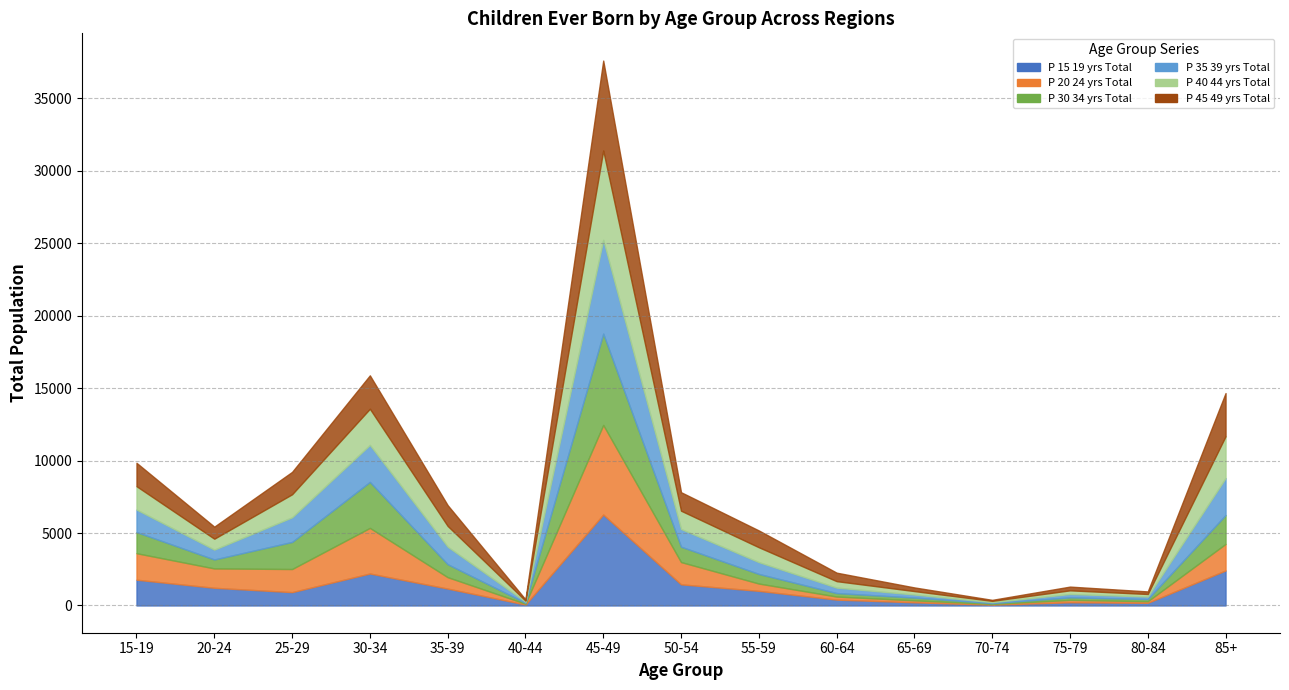

Where does the P_30_34_yrs_Total series first go above 661?

15-19